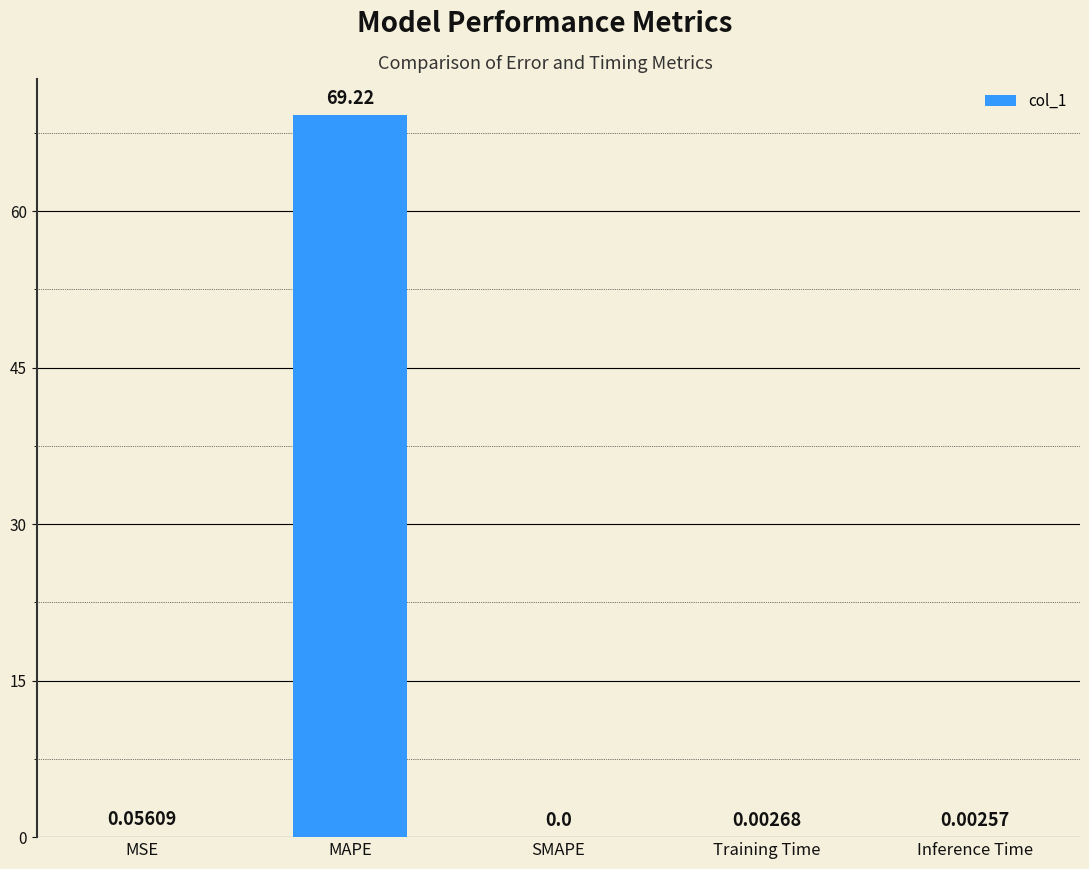

Which label corresponds to the largest value in the chart?

MAPE